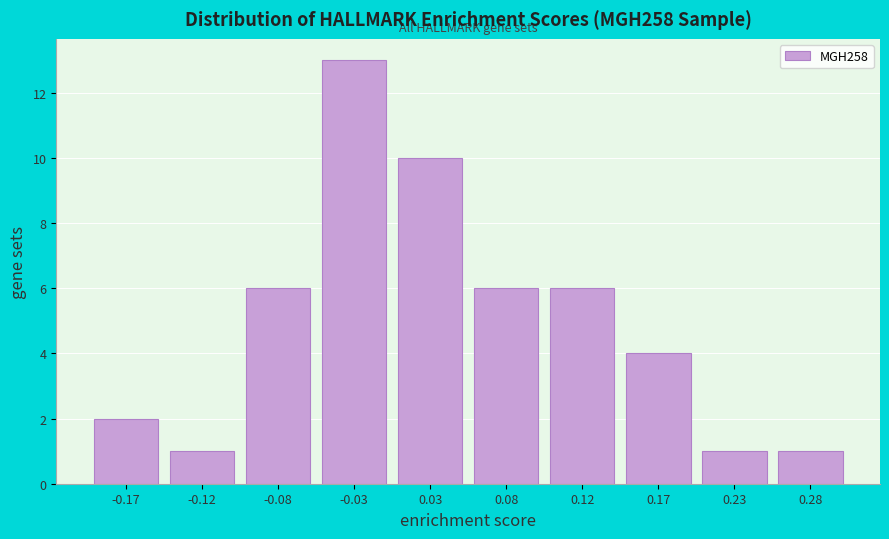

Reading left to right, what are all the values shown in this chart?

-0.17=2	-0.12=1	-0.08=6	-0.03=13	0.03=10	0.08=6	0.12=6	0.17=4	0.23=1	0.28=1